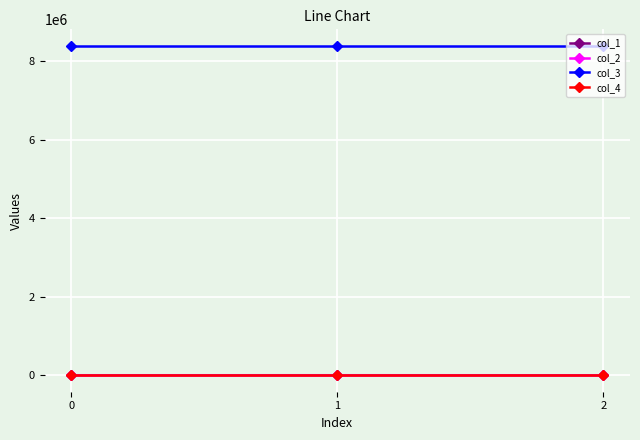

How many series are shown in this chart?

4